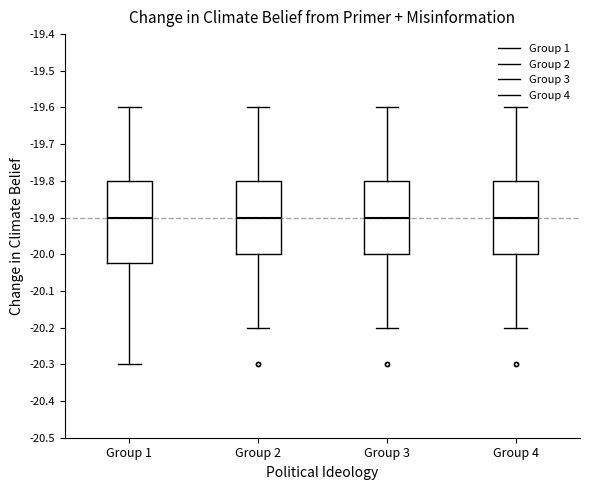

Where does the lower whisker of the box for Group 3 end on the y-axis? The values are not printed on the chart, so give them approximately, as read against the axis.

-20.20